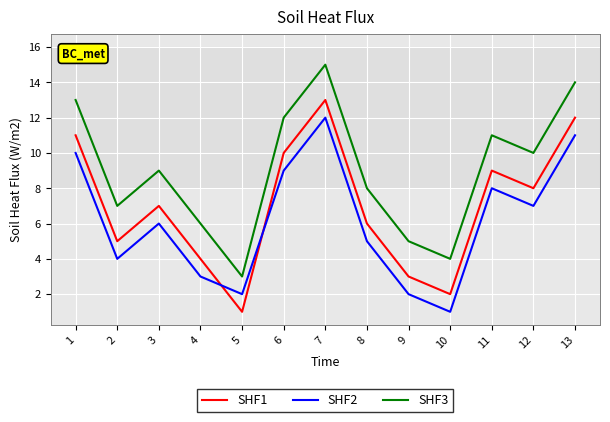

Is it true that SHF2 equals 2 at 4?

False